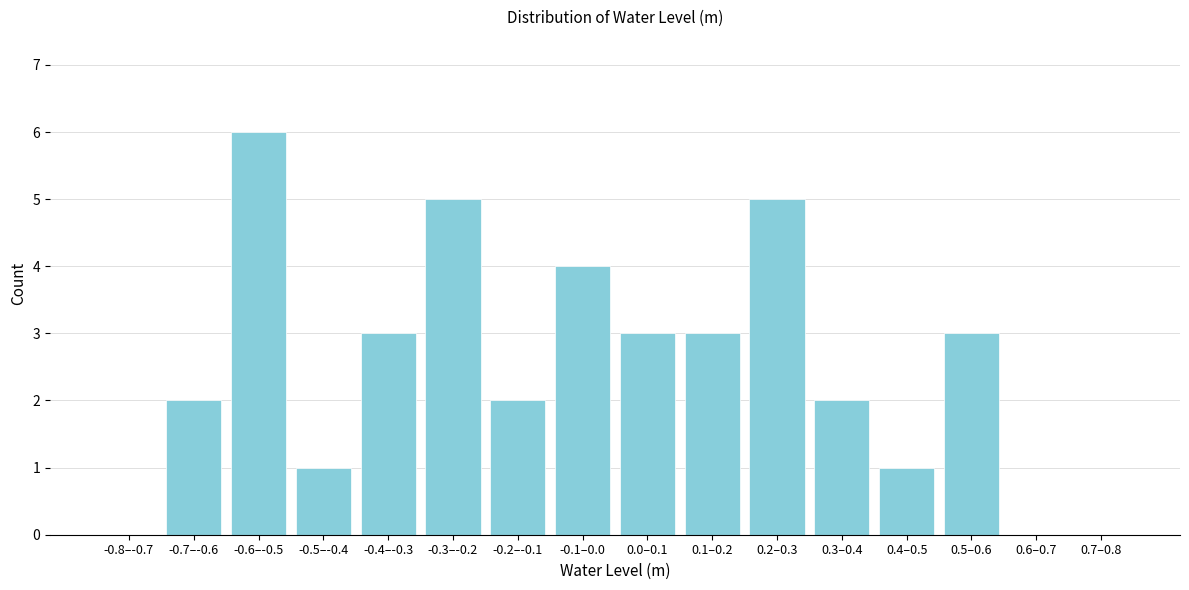

Reading right to left, list all the values displayed in this chart.

0.7–0.8=0	0.6–0.7=0	0.5–0.6=3	0.4–0.5=1	0.3–0.4=2	0.2–0.3=5	0.1–0.2=3	0.0–0.1=3	-0.1–0.0=4	-0.2–-0.1=2	-0.3–-0.2=5	-0.4–-0.3=3	-0.5–-0.4=1	-0.6–-0.5=6	-0.7–-0.6=2	-0.8–-0.7=0